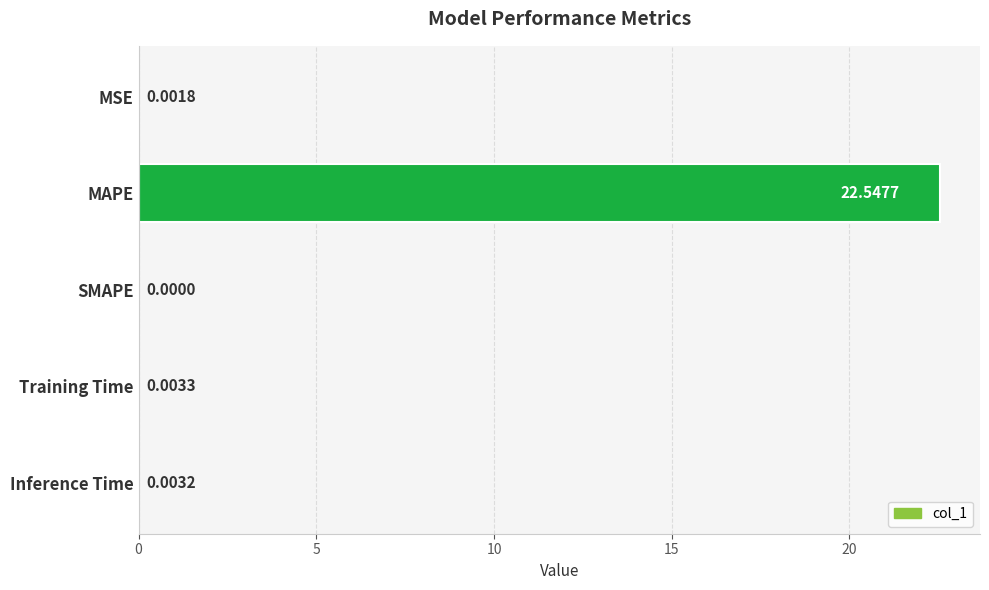

Between SMAPE and Inference Time, which is larger?

Inference Time